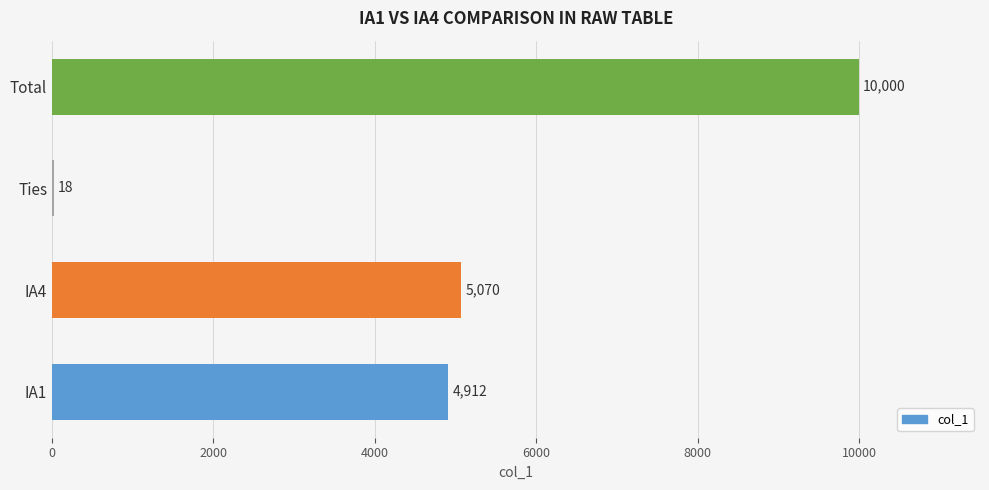

Which has a higher value, IA1 or Total?

Total